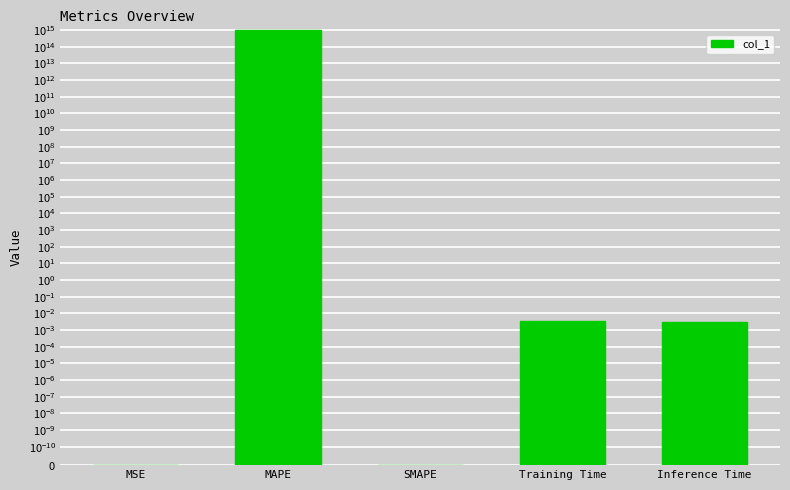

Is it true that the value at Inference Time is 0.0?

False